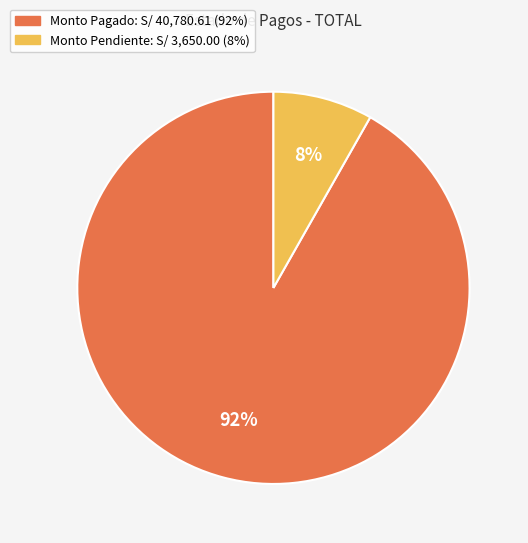

To the nearest percent, what is the difference between the largest and smallest slice percentages?

84%